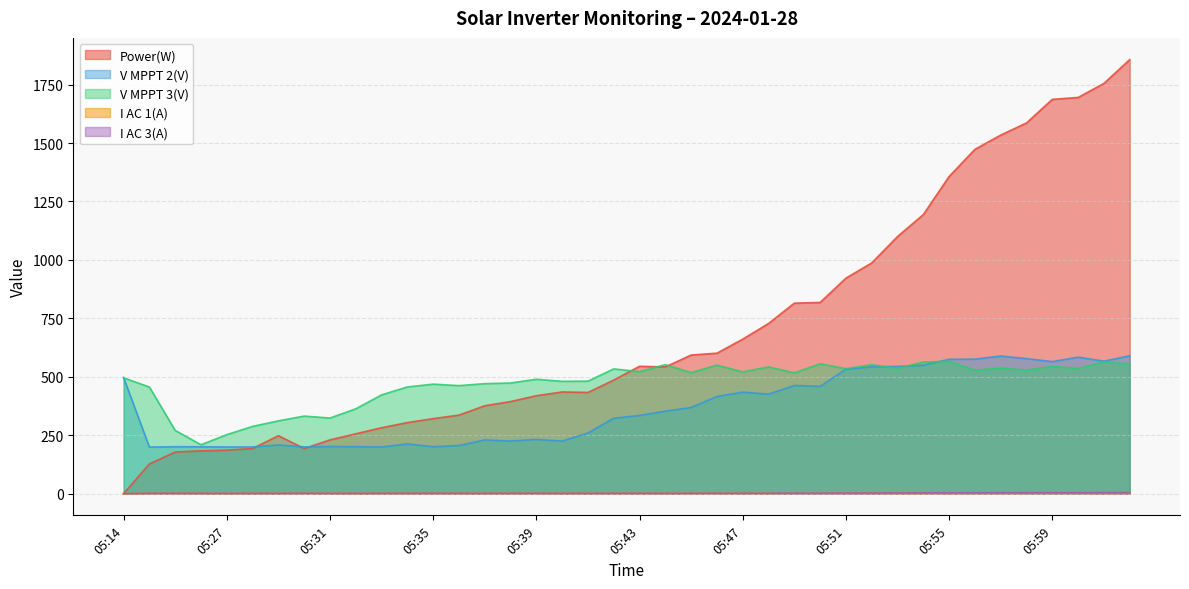

What is the approximate value of I AC 1(A) at 05:36?

1.7